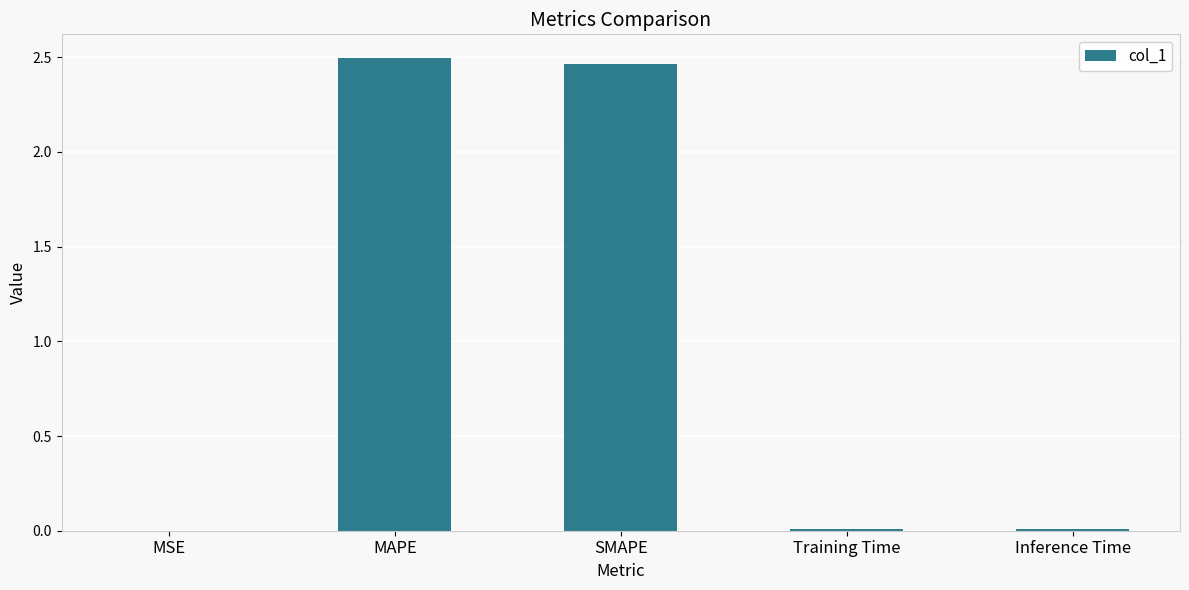

The chart shows a value of 2.5 at SMAPE. True or false?

True